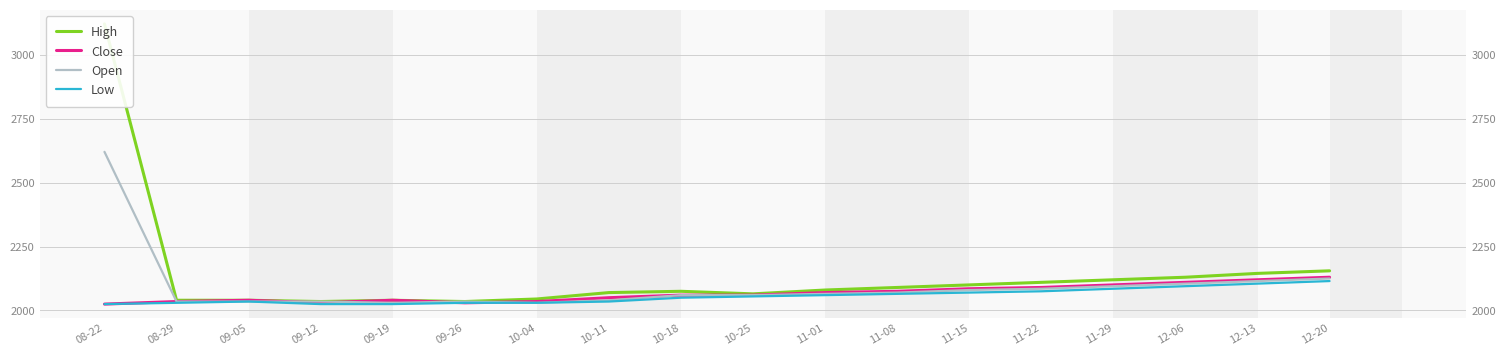

Reading left to right, extract all data points from this chart.

High: 08-22=3120	08-29=2040	09-05=2040	09-12=2035	09-19=2040	09-26=2035	10-04=2045	10-11=2070	10-18=2075	10-25=2065	11-01=2080	11-08=2090	11-15=2100	11-22=2110	11-29=2120	12-06=2130	12-13=2145	12-20=2155
Close: 08-22=2025	08-29=2035	09-05=2040	09-12=2030	09-19=2040	09-26=2030	10-04=2035	10-11=2050	10-18=2060	10-25=2060	11-01=2070	11-08=2075	11-15=2085	11-22=2090	11-29=2100	12-06=2110	12-13=2120	12-20=2130
Open: 08-22=2620	08-29=2035	09-05=2035	09-12=2035	09-19=2030	09-26=2035	10-04=2030	10-11=2040	10-18=2060	10-25=2060	11-01=2065	11-08=2070	11-15=2080	11-22=2085	11-29=2095	12-06=2105	12-13=2115	12-20=2125
Low: 08-22=2025	08-29=2030	09-05=2035	09-12=2025	09-19=2025	09-26=2030	10-04=2030	10-11=2035	10-18=2050	10-25=2055	11-01=2060	11-08=2065	11-15=2070	11-22=2075	11-29=2085	12-06=2095	12-13=2105	12-20=2115